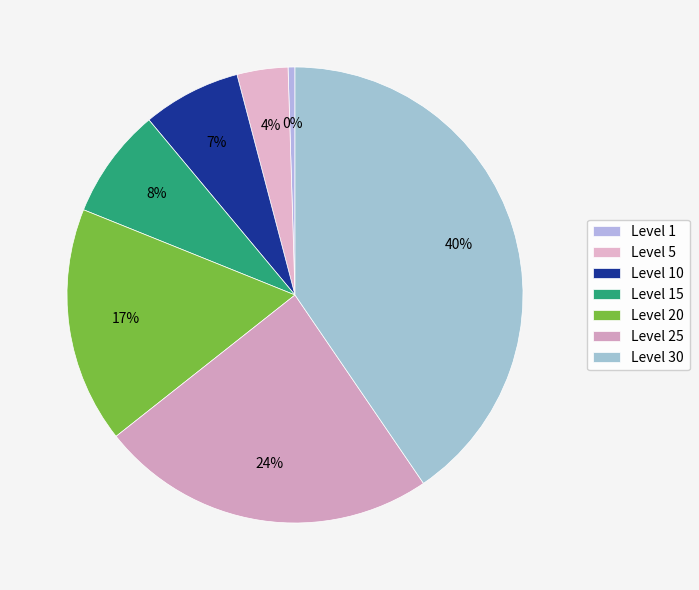

The Level 1 slice represents 1% of the pie. True or false?

False